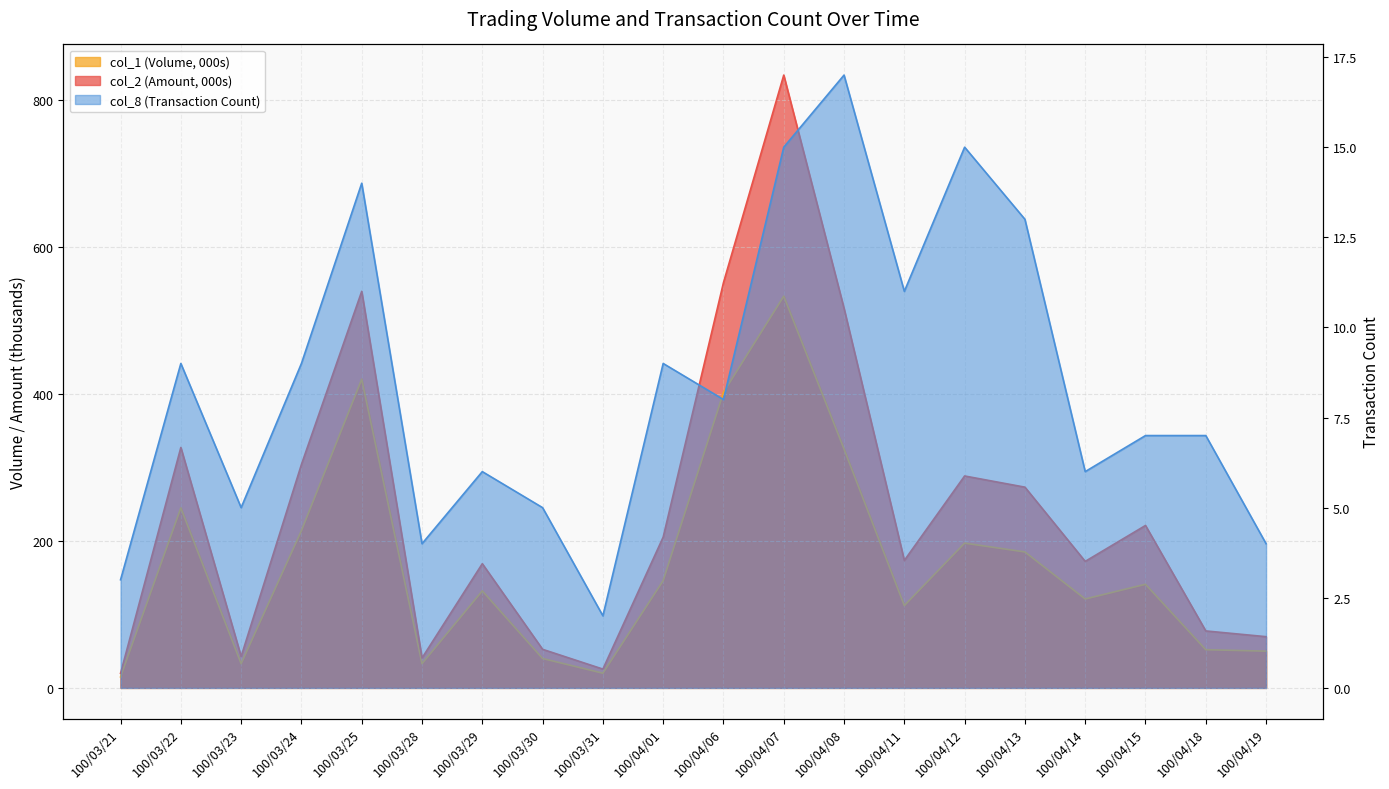

What is the maximum value shown in the chart?

833.8